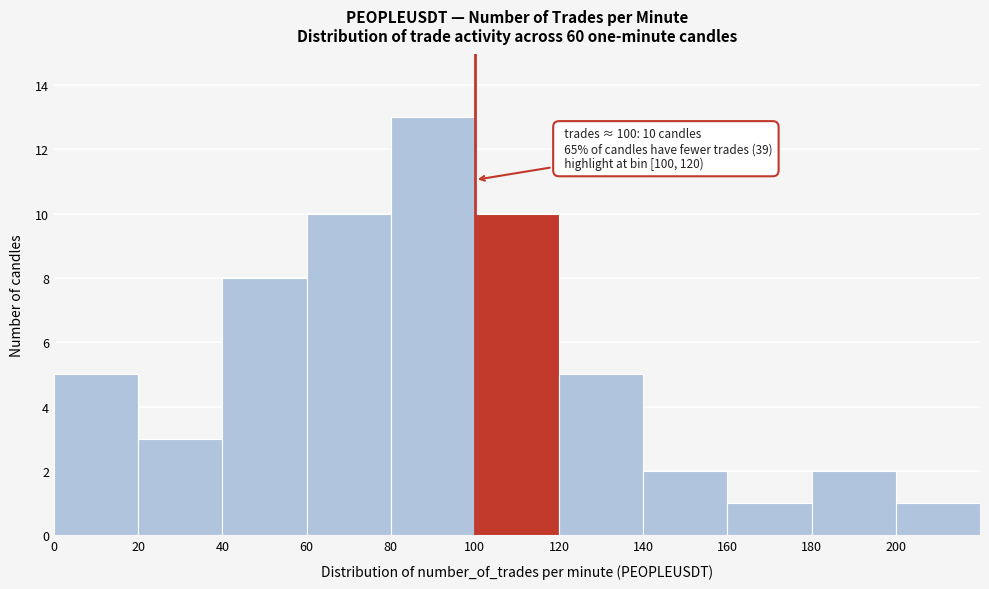

Over which range of the x-axis is the bar tallest?

80 to 100